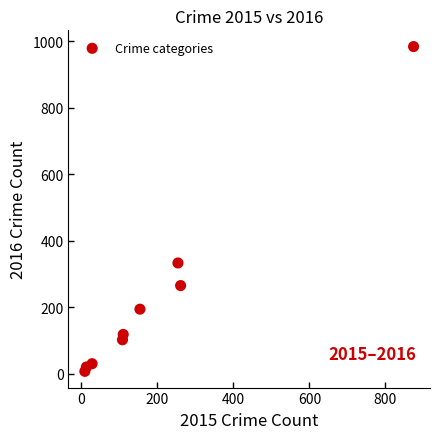

What is the average Y value?

228